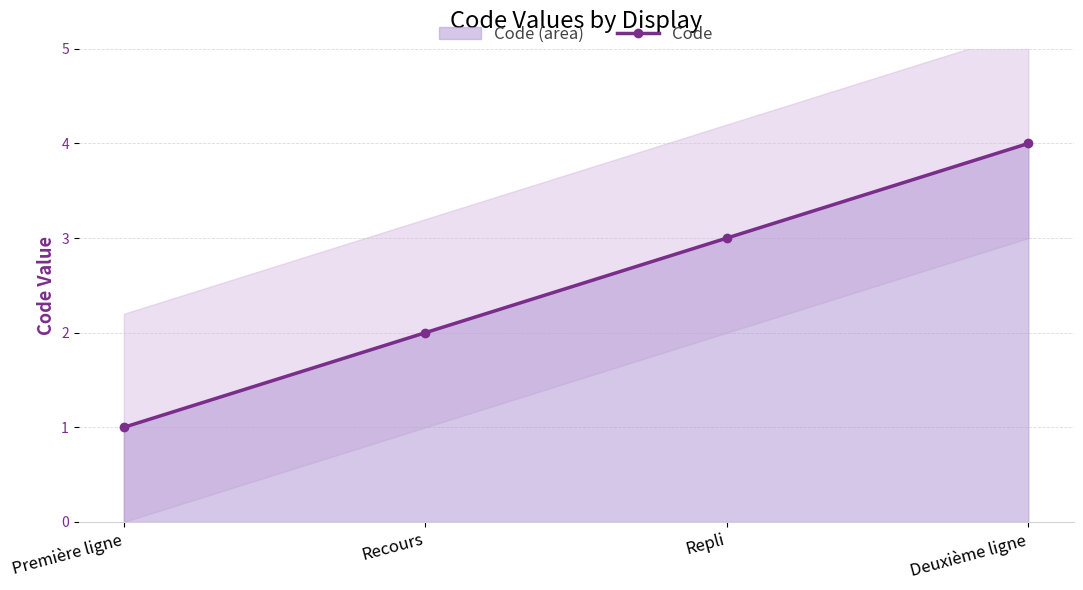

What is the maximum value shown in the chart?

4